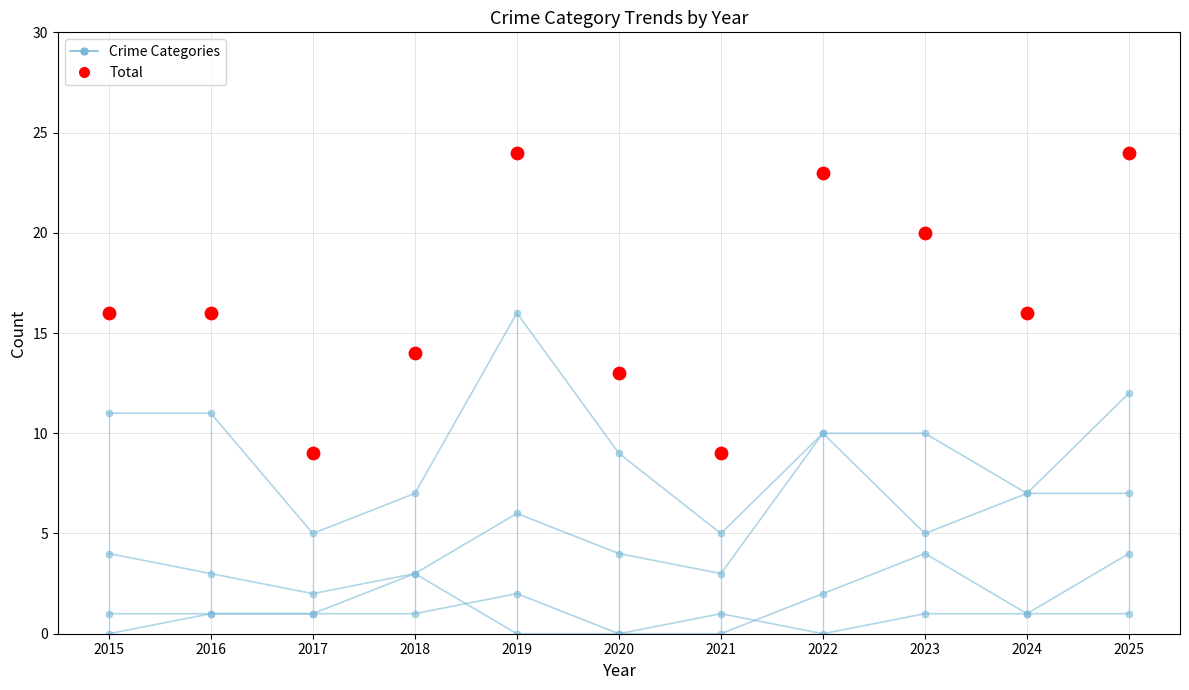

Which series has the largest Y range (max minus min)?

Total